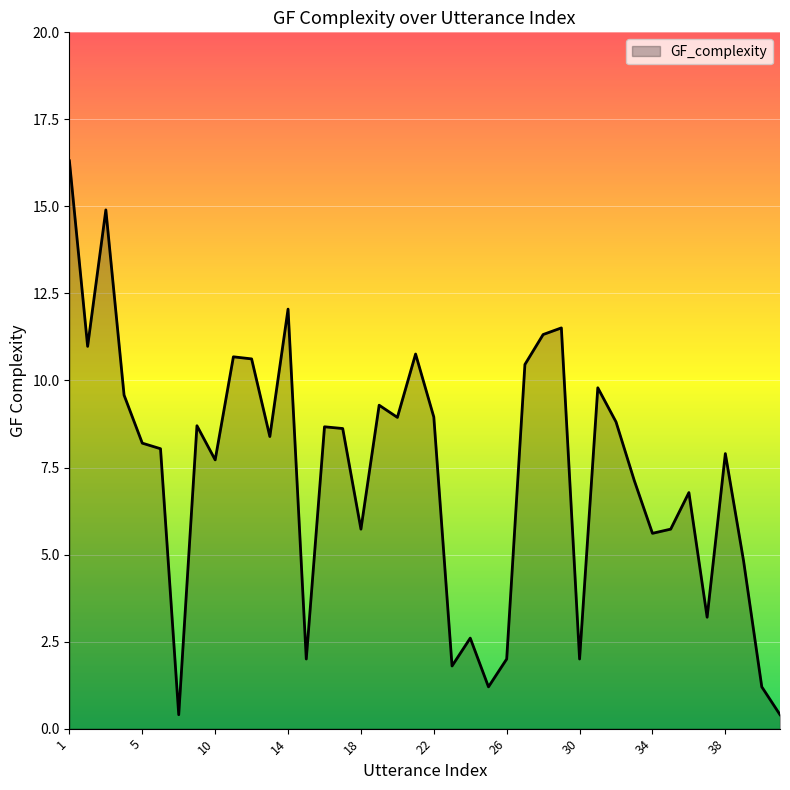

What is the maximum value shown in the chart?

16.3